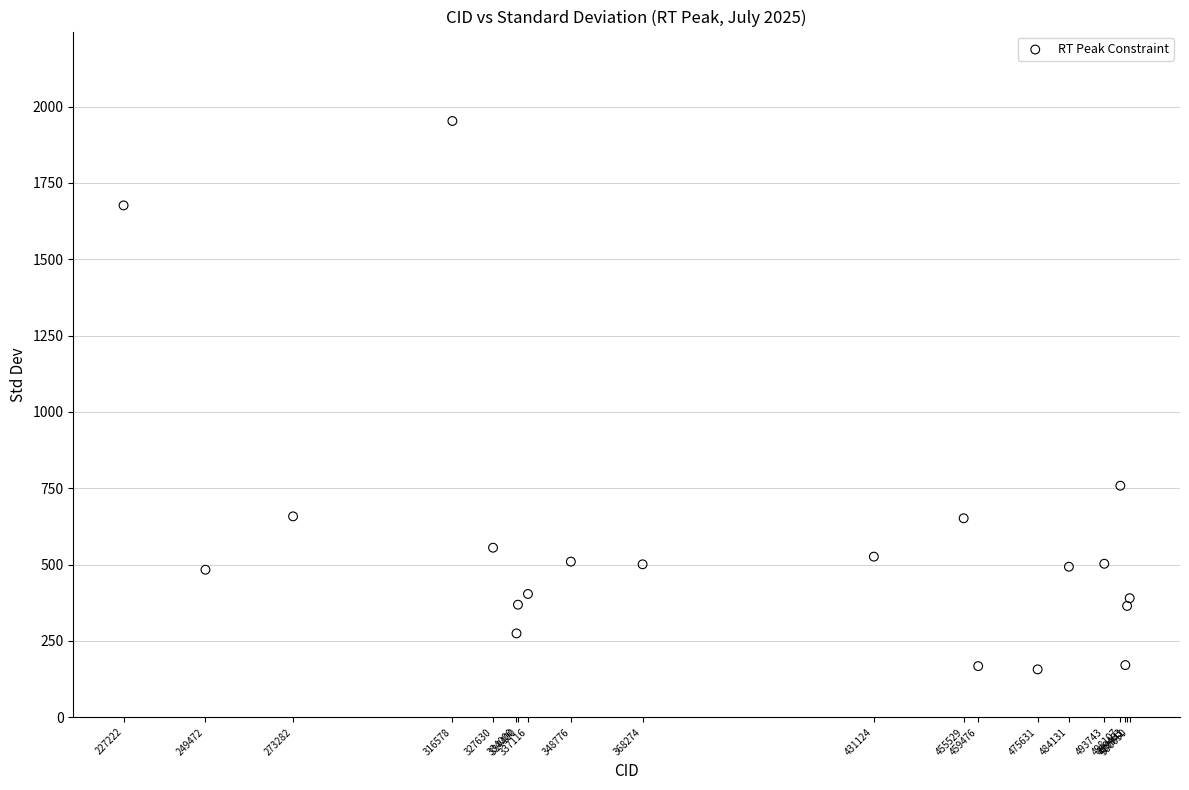

What Y value in the scatter plot is closest to 1054?

758.4